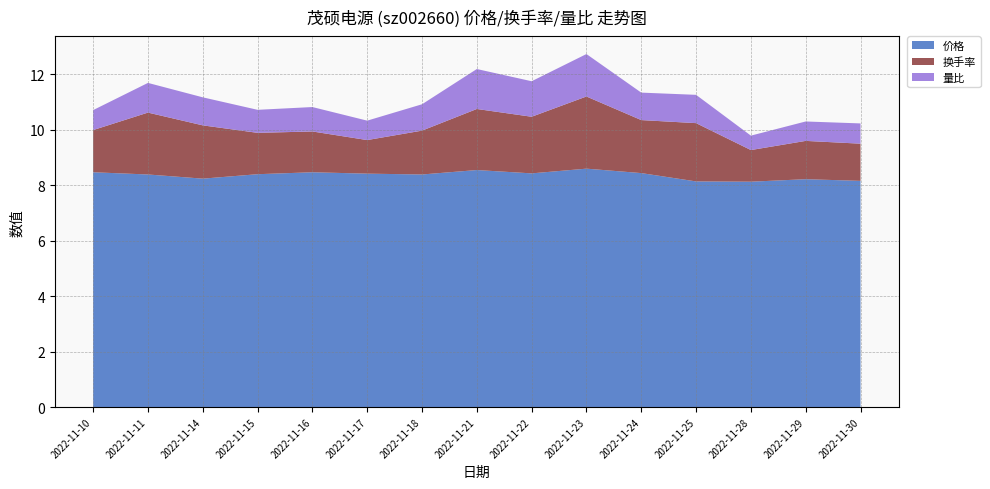

Reading left to right, transcribe all the data shown in this chart.

价格: 2022-11-10=8.5	2022-11-11=8.4	2022-11-14=8.2	2022-11-15=8.4	2022-11-16=8.5	2022-11-17=8.4	2022-11-18=8.4	2022-11-21=8.5	2022-11-22=8.4	2022-11-23=8.6	2022-11-24=8.4	2022-11-25=8.1	2022-11-28=8.1	2022-11-29=8.2	2022-11-30=8.2
换手率: 2022-11-10=1.5	2022-11-11=2.2	2022-11-14=1.9	2022-11-15=1.5	2022-11-16=1.5	2022-11-17=1.2	2022-11-18=1.6	2022-11-21=2.2	2022-11-22=2.0	2022-11-23=2.6	2022-11-24=1.9	2022-11-25=2.1	2022-11-28=1.1	2022-11-29=1.4	2022-11-30=1.3
量比: 2022-11-10=0.7	2022-11-11=1.1	2022-11-14=1.0	2022-11-15=0.8	2022-11-16=0.9	2022-11-17=0.7	2022-11-18=0.9	2022-11-21=1.4	2022-11-22=1.3	2022-11-23=1.5	2022-11-24=1.0	2022-11-25=1.0	2022-11-28=0.5	2022-11-29=0.7	2022-11-30=0.7